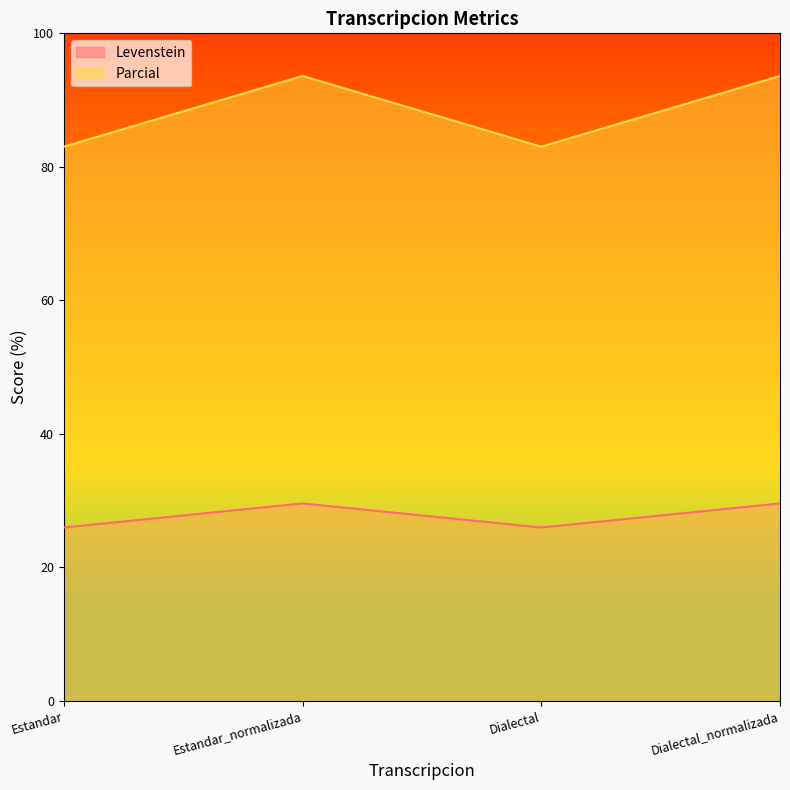

How many data points does each series have?

4